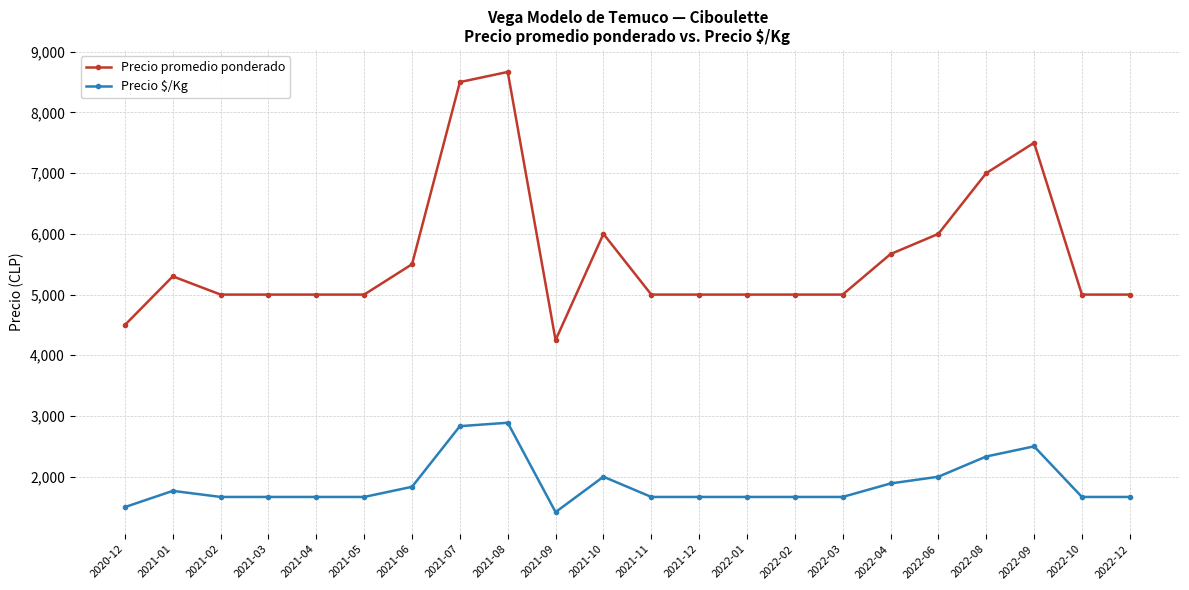

What is the label of the 9th point from the left?

2021-08